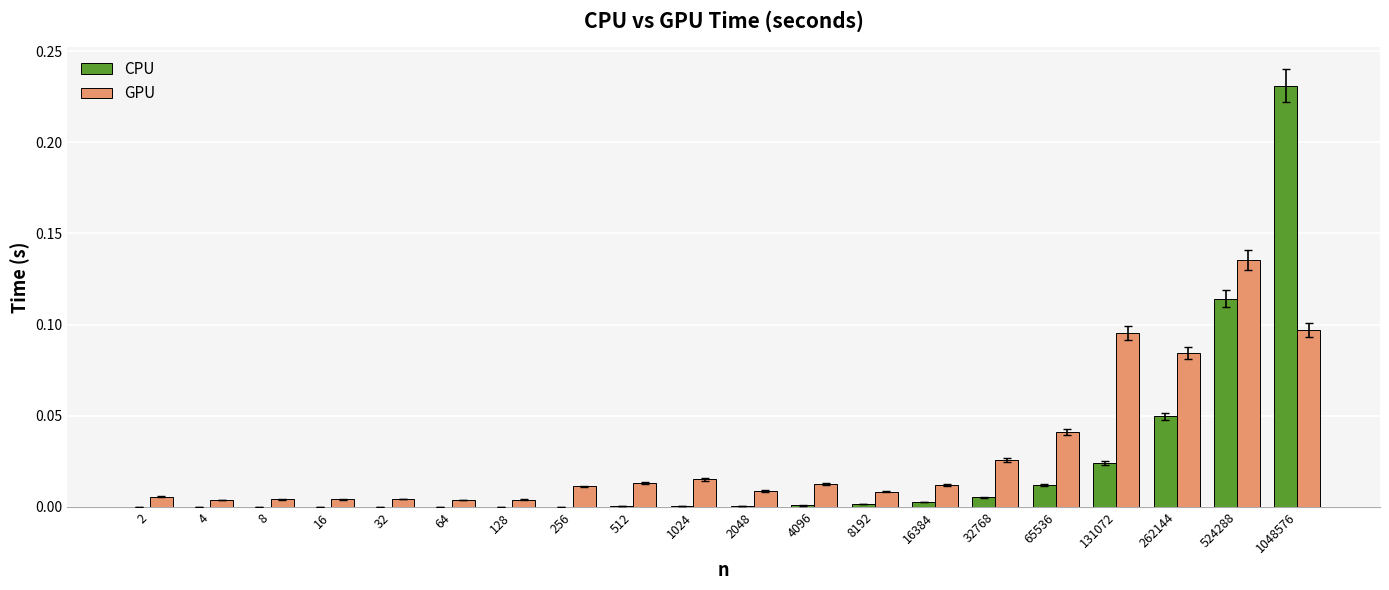

Which category has the highest value in the CPU series?

1048576